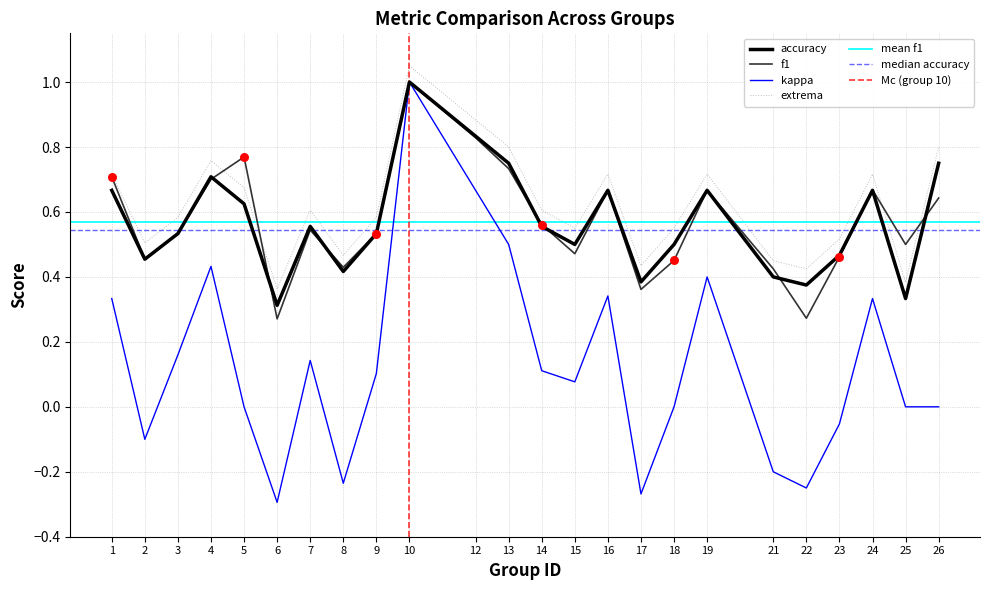

Which series has the largest total across all categories?

f1